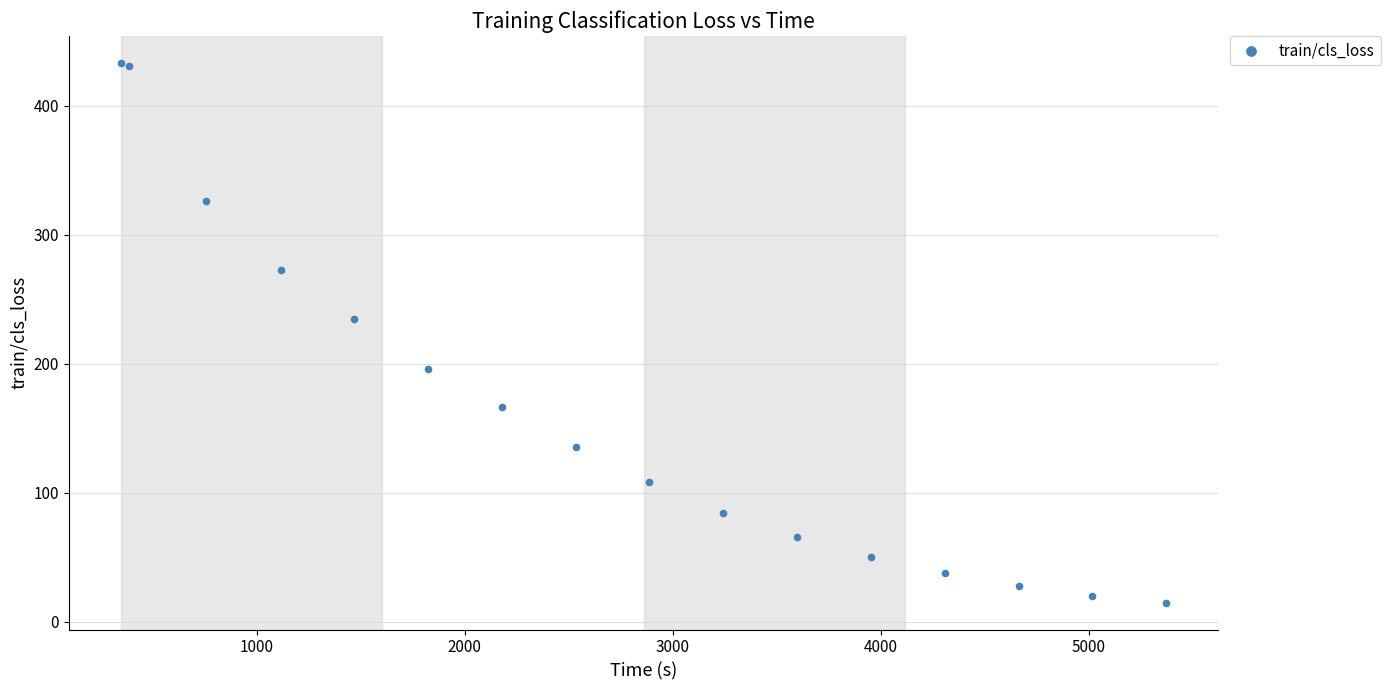

What Y value in the scatter plot is closest to 224?

234.8